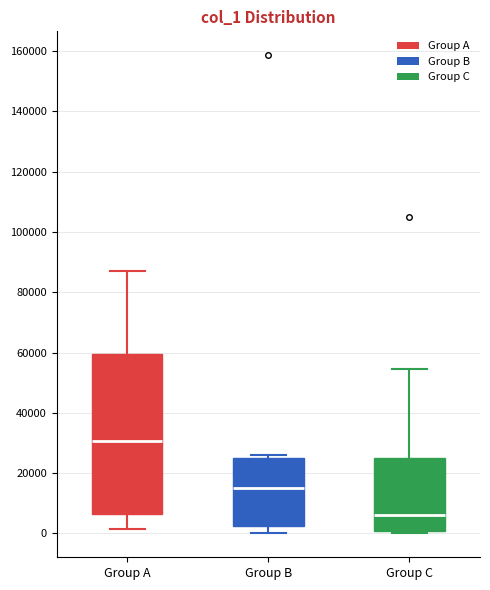

Reading left to right, read every box against the y-axis: the position of its median line, the range the box covers, and the ends of its whiskers. The values are not printed on the chart, so give them approximately, as read against the axis.

Group A: median 30000, box 6000 to 60000, whiskers 2000 to 86000
Group B: median 16000, box 2000 to 24000, whiskers 0 to 26000
Group C: median 6000, box 0 to 26000, whiskers 0 (just below the box's lower edge) to 54000